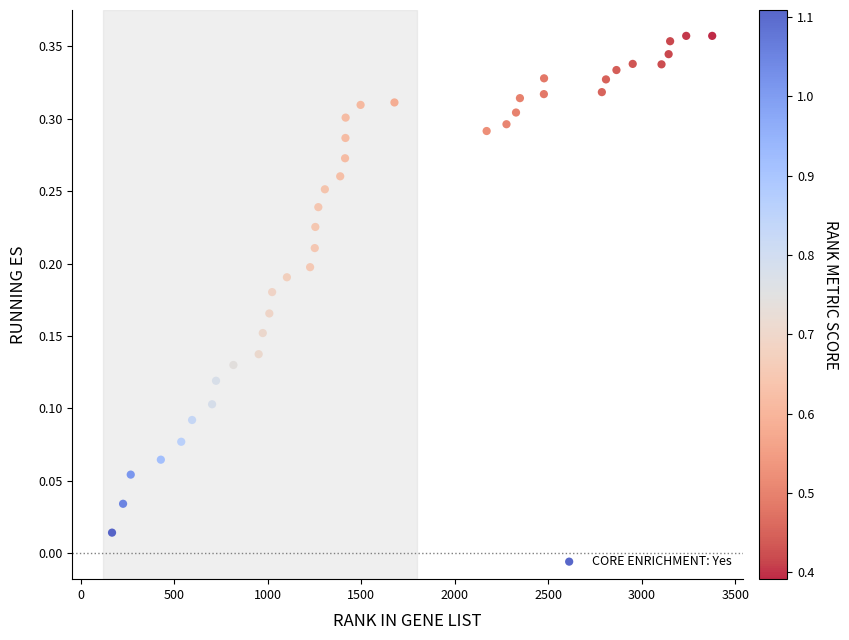

What is the range of X values (max minus min)?

3209.0